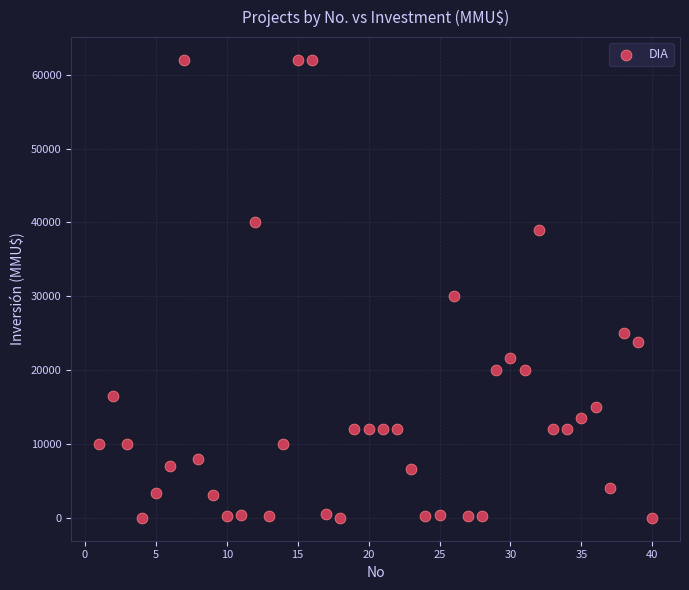

What Y value in the scatter plot is closest to 31000?

30000